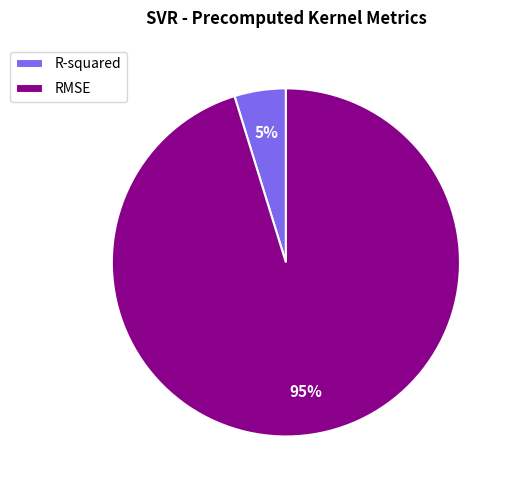

Combined, do RMSE and R-squared account for over 50%?

Yes